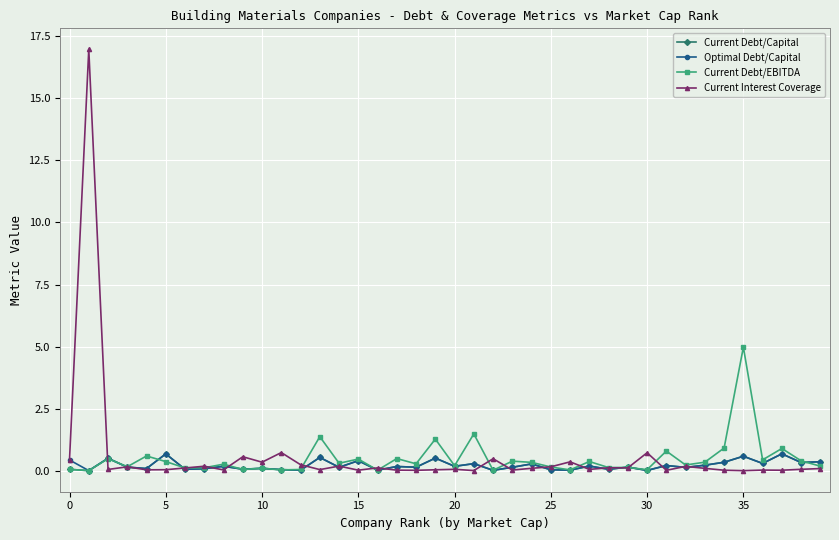

Which series has the widest spread of values?

Current Interest Coverage